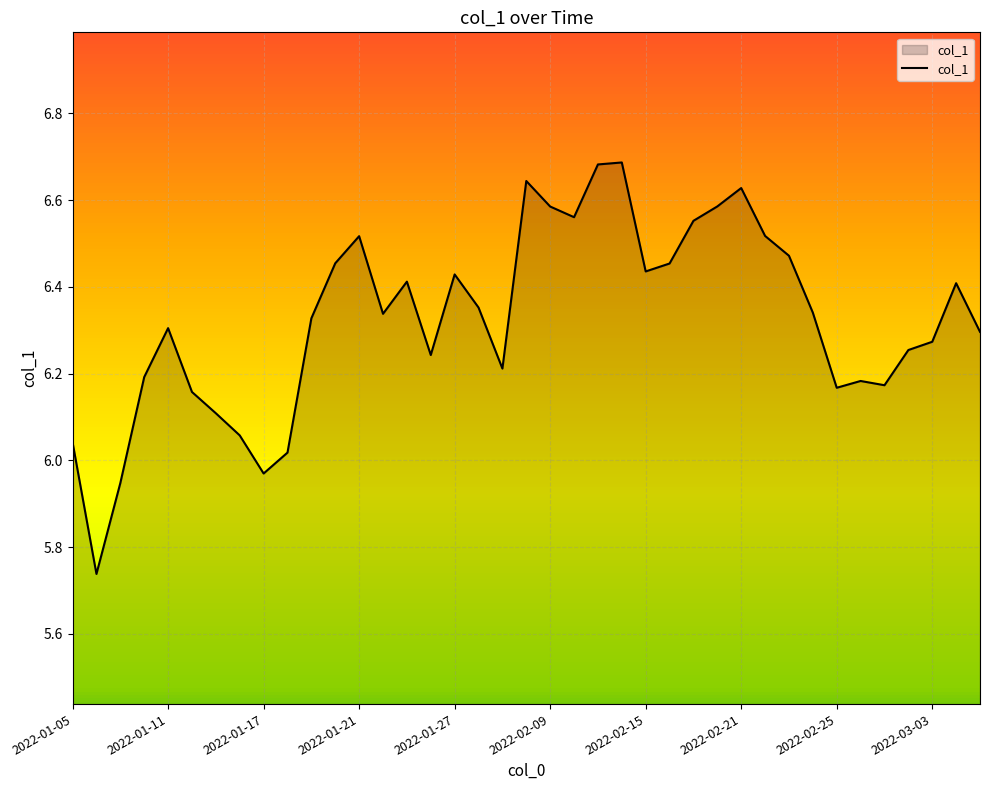

Where is the first local maximum?

2022-01-11